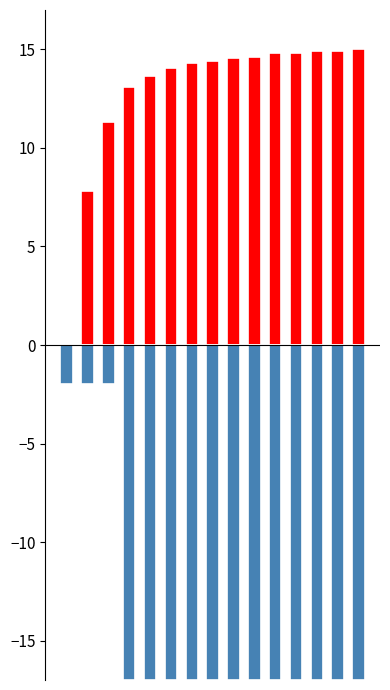

Is it true that post_view equals 14.8 at 11?

True